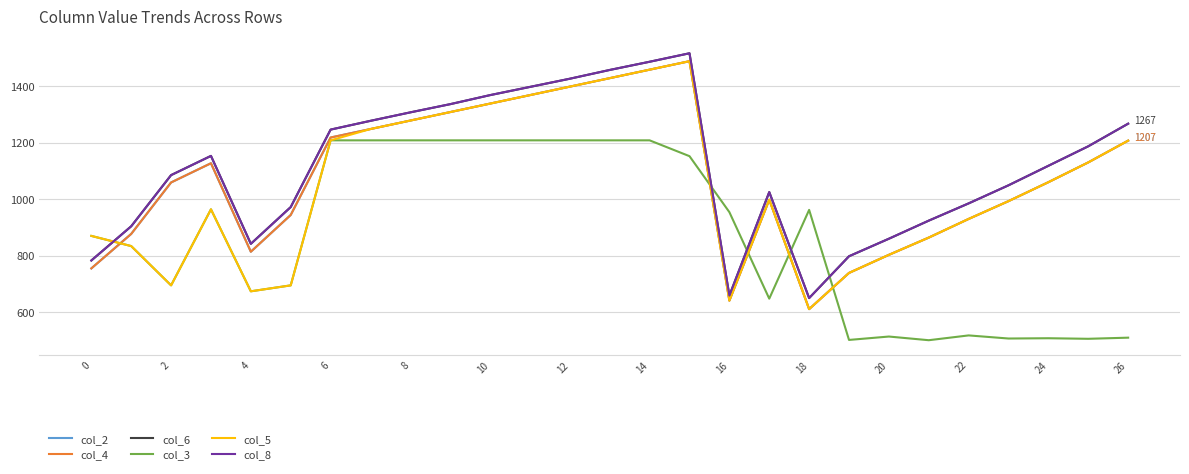

At how many categories does at least one series exceed 540?

27